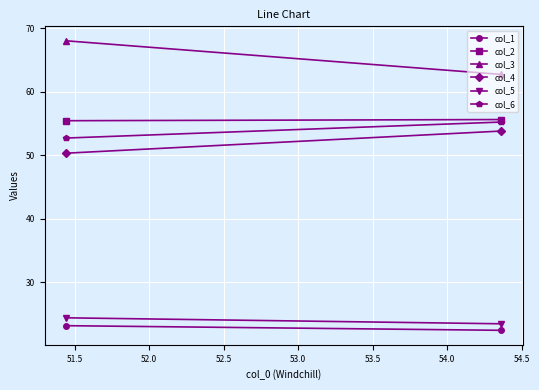

What are all the series names shown in the legend?

col_1, col_2, col_3, col_4, col_5, col_6